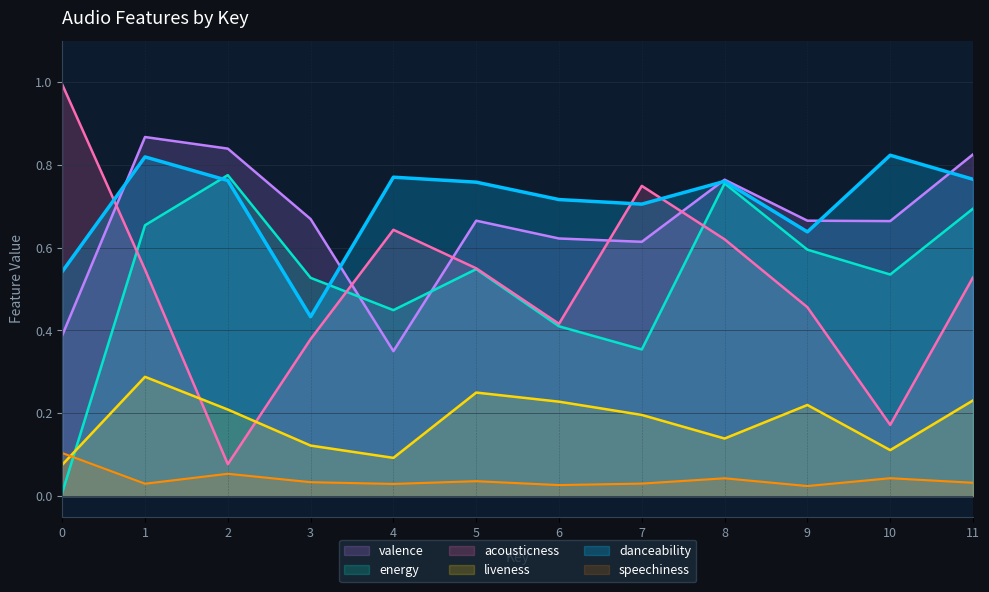

What is the difference between the maximum and minimum values in the danceability series?

0.4